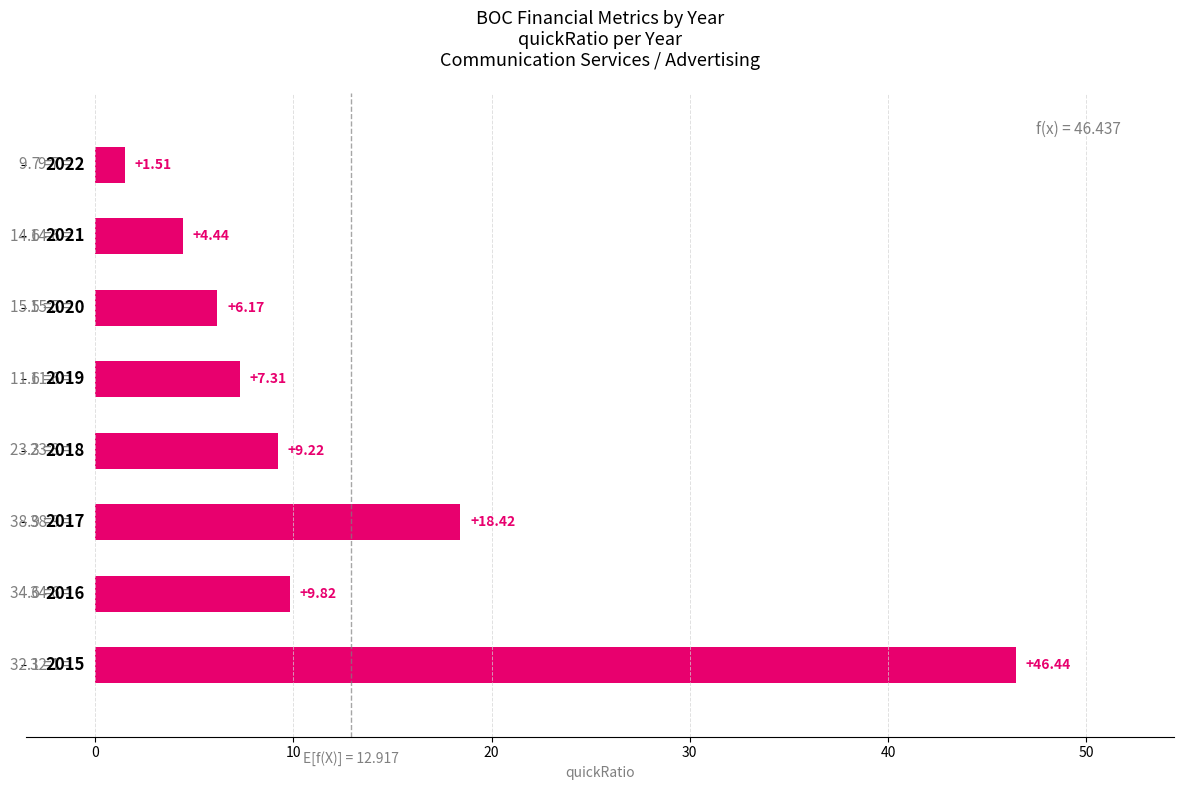

What is the difference between the second highest and second lowest values?

14.0